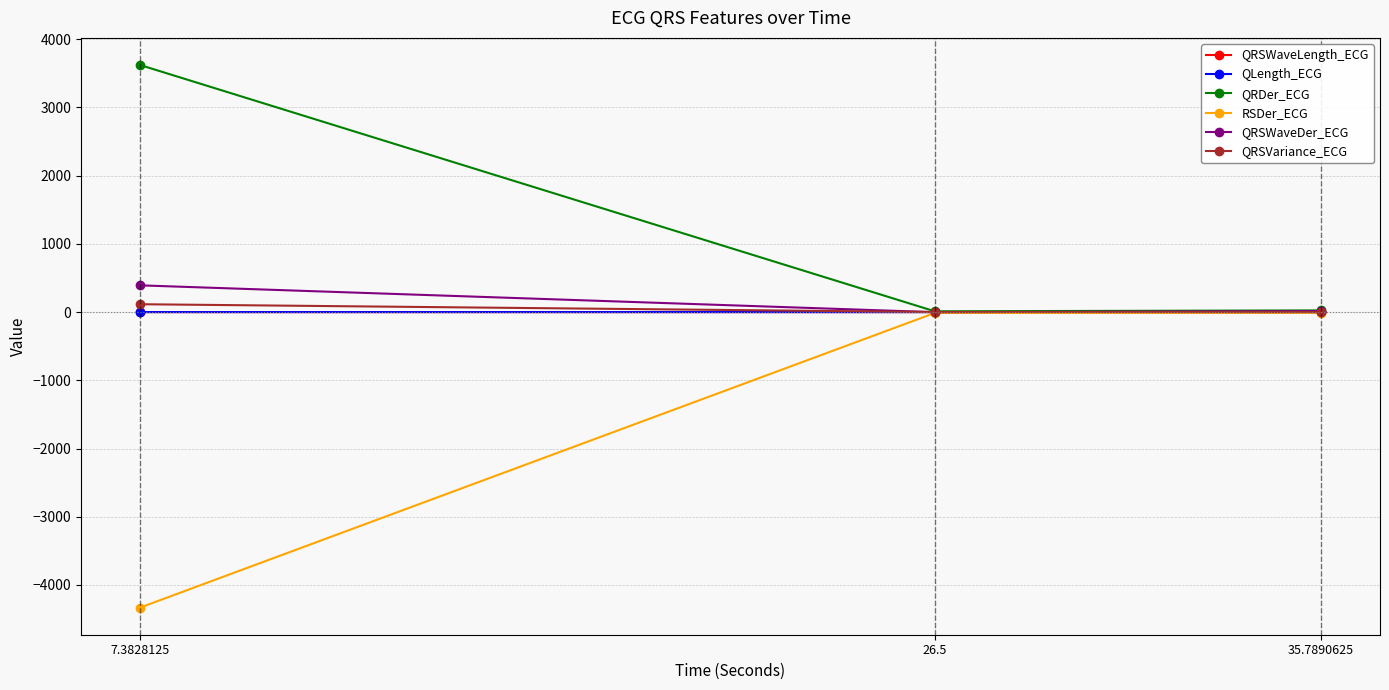

What is the total value across all series at 7.3828125?

-201.8